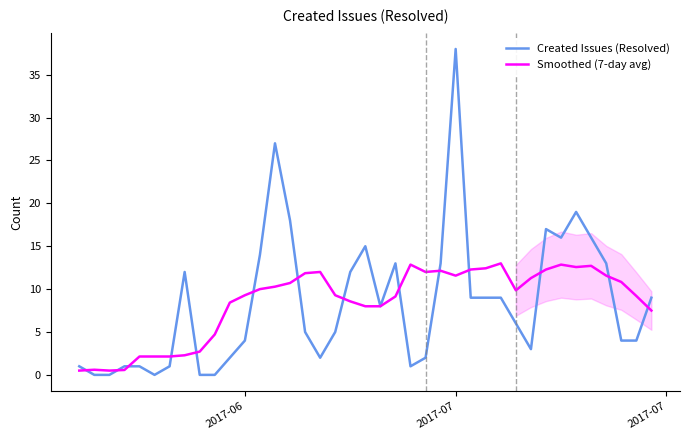

Reading right to left, list all the values displayed in this chart.

Created Issues (Resolved): 9.0	4.0	4.0	13.0	16.0	19.0	16.0	17.0	3.0	6.0	9.0	9.0	9.0	38.0	13.0	2.0	1.0	13.0	8.0	15.0	12.0	5.0	2.0	5.0	18.0	27.0	14.0	4.0	2.0	0.0	0.0	12.0	1.0	0.0	1.0	1.0	0.0	0.0	1.0
Smoothed (7-day avg): 7.5	9.2	10.8	11.6	12.7	12.6	12.9	12.3	11.3	9.9	13.0	12.4	12.3	11.6	12.1	12.0	12.9	9.1	8.0	8.0	8.6	9.3	12.0	11.9	10.7	10.3	10.0	9.3	8.4	4.7	2.7	2.3	2.1	2.1	2.1	0.6	0.5	0.6	0.5